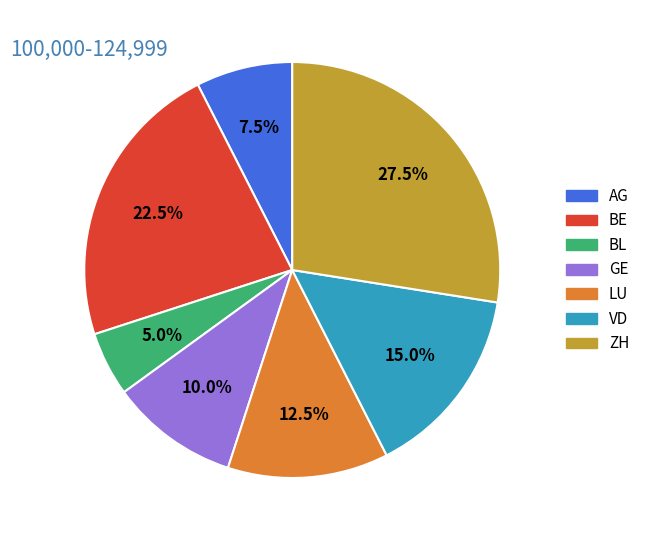

Which has a higher value, BE or LU?

BE